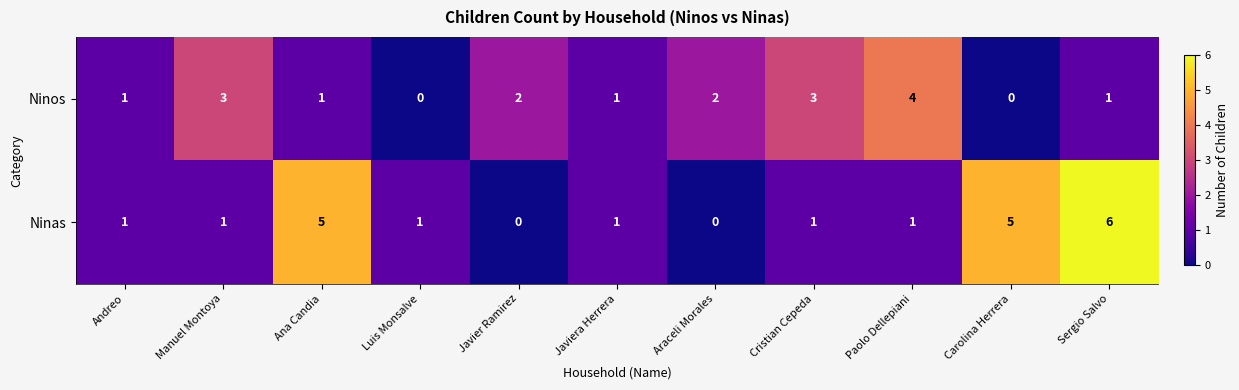

Reading left to right, what are all the values shown in this chart?

Ninos: 1	3	1	0	2	1	2	3	4	0	1
Ninas: 1	1	5	1	0	1	0	1	1	5	6